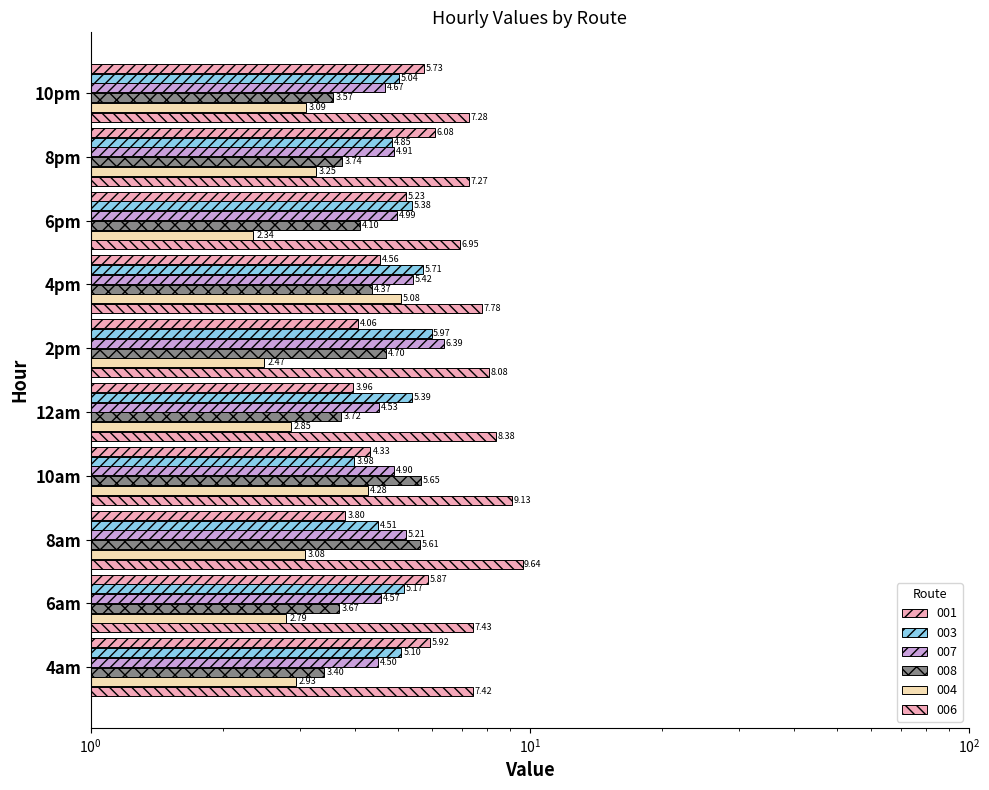

Between 8am and 10pm, which series saw the biggest shift?

006